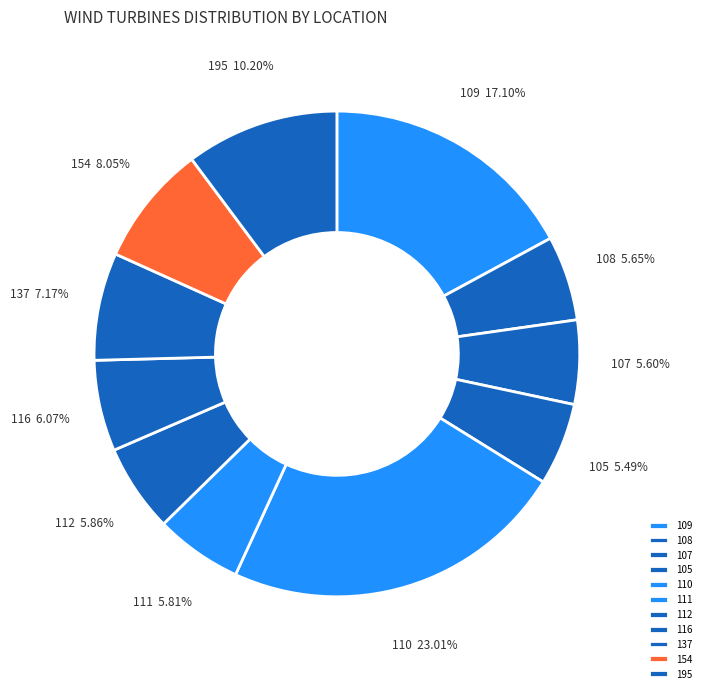

Is there any slice that represents more than half of the pie?

No